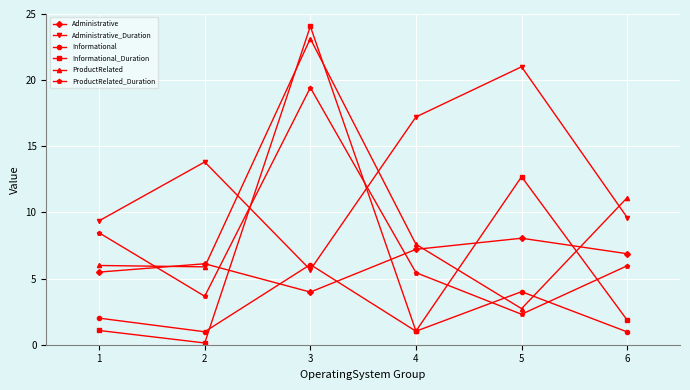

How many intersections are there between ProductRelated_Duration and Administrative?

3